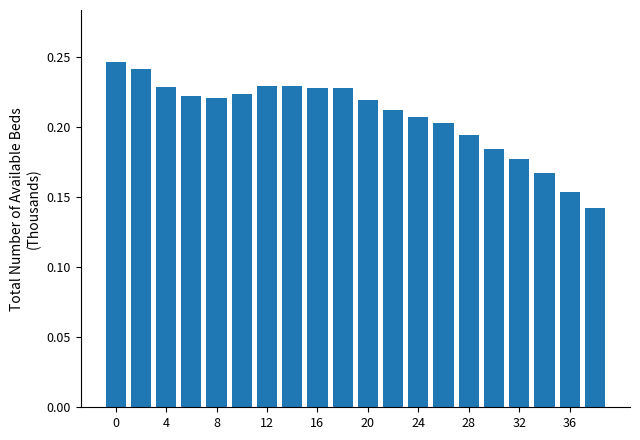

What is the sum of all values?

4.2